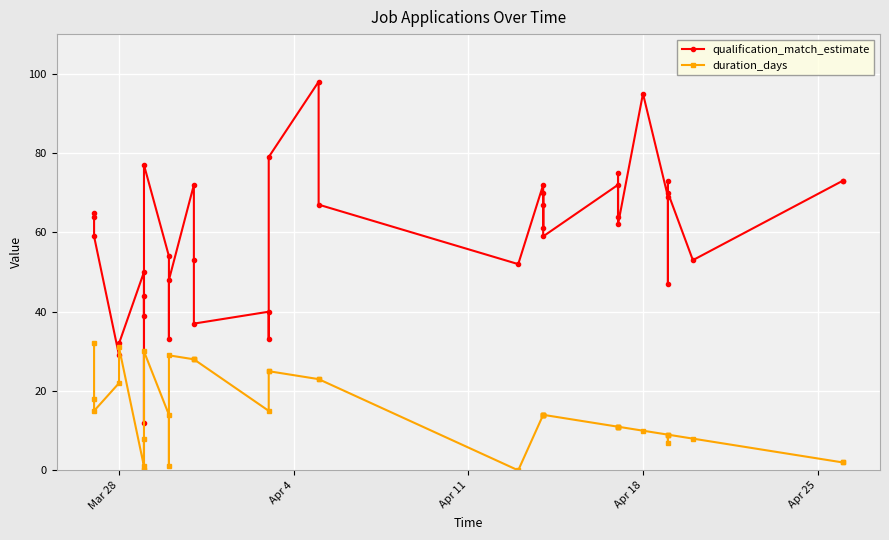

True or false: qualification_match_estimate and duration_days cross at least once.

False